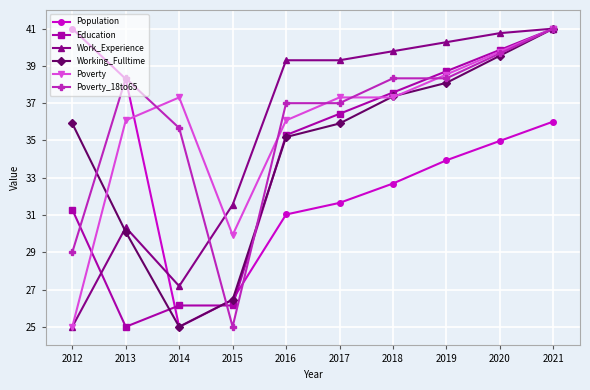

Where is Work_Experience nearest to the value 33?

2015